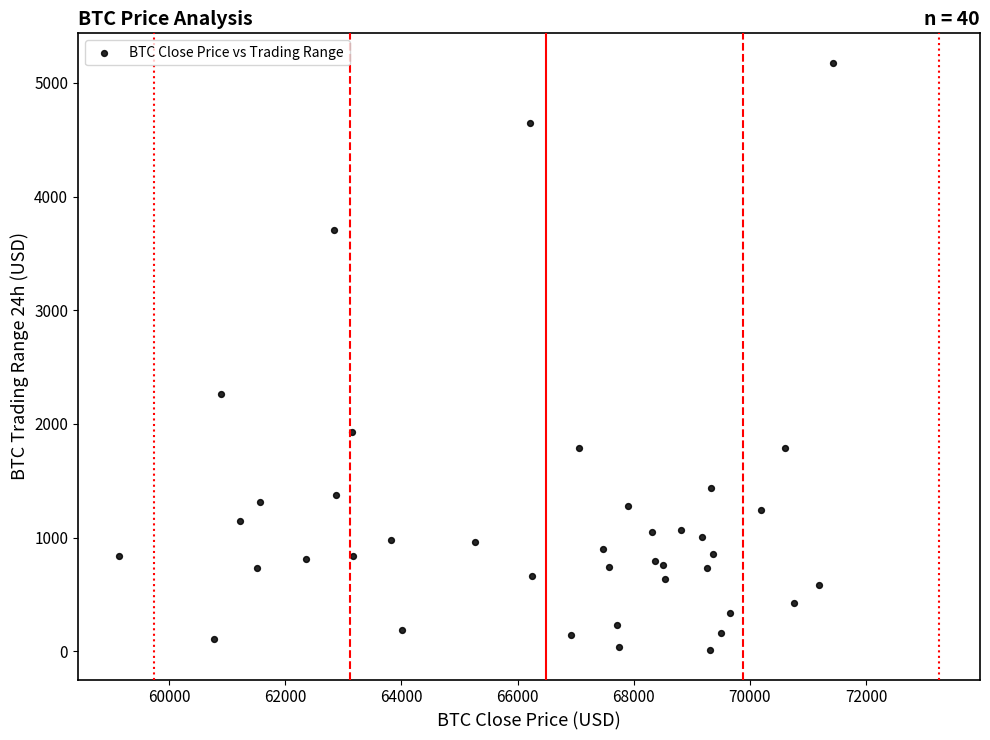

What Y value in the scatter plot is closest to 2593?

2260.4